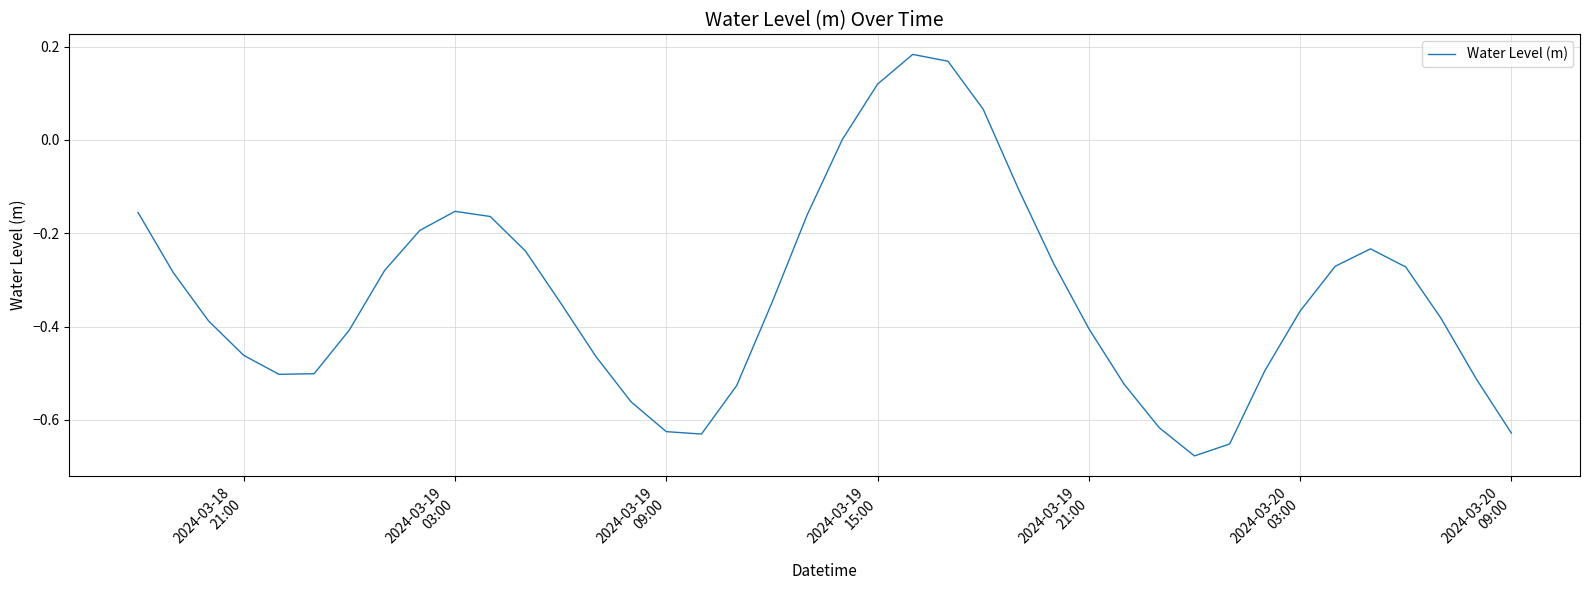

What is the difference between the maximum and minimum values?

0.9